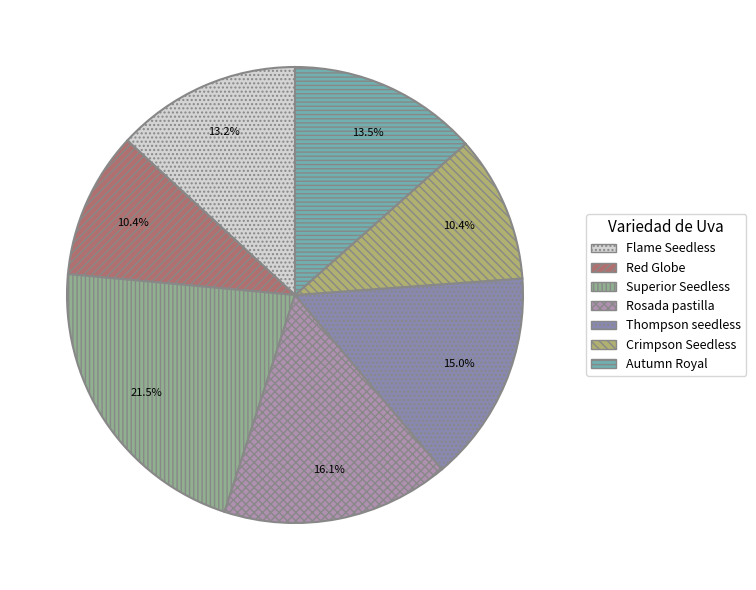

Is it true that Crimpson Seedless is 10% of the pie?

True